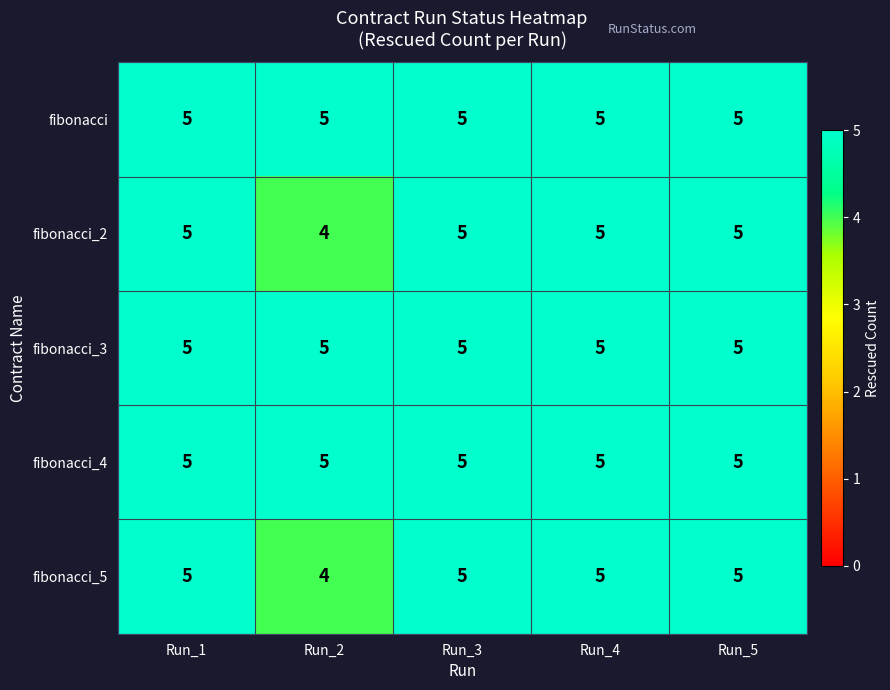

What is the smallest value displayed?

4